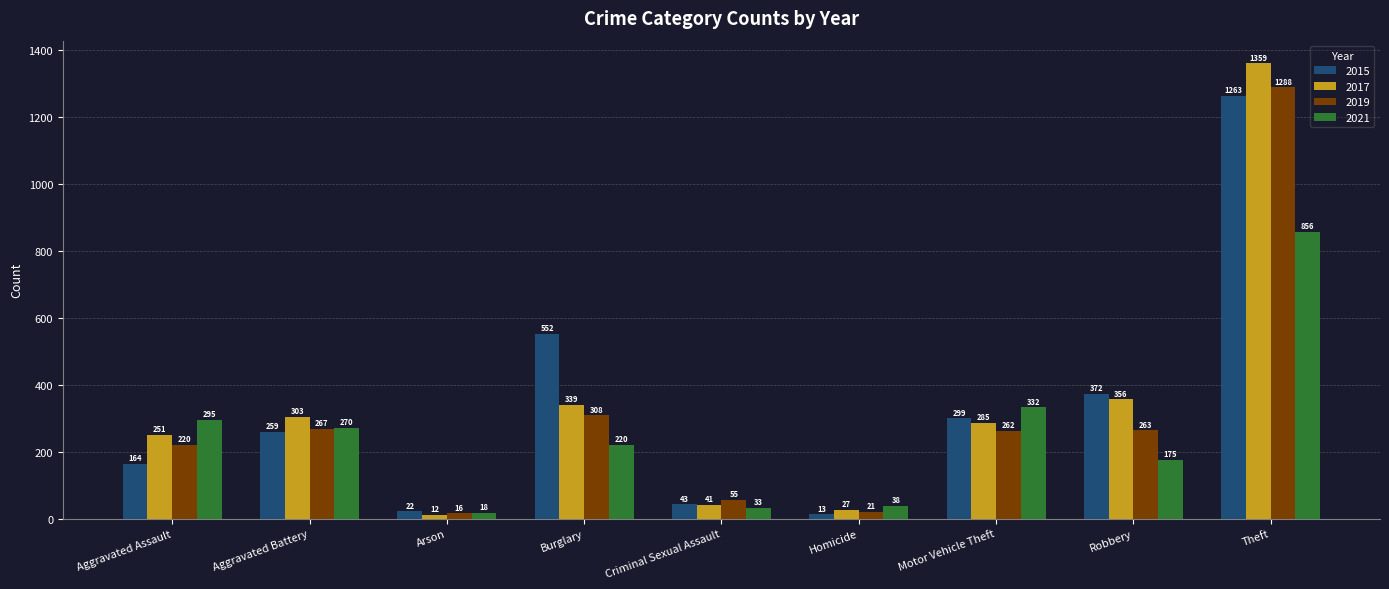

Is the value of 2017 at Arson greater than the value of 2019 at Burglary?

No